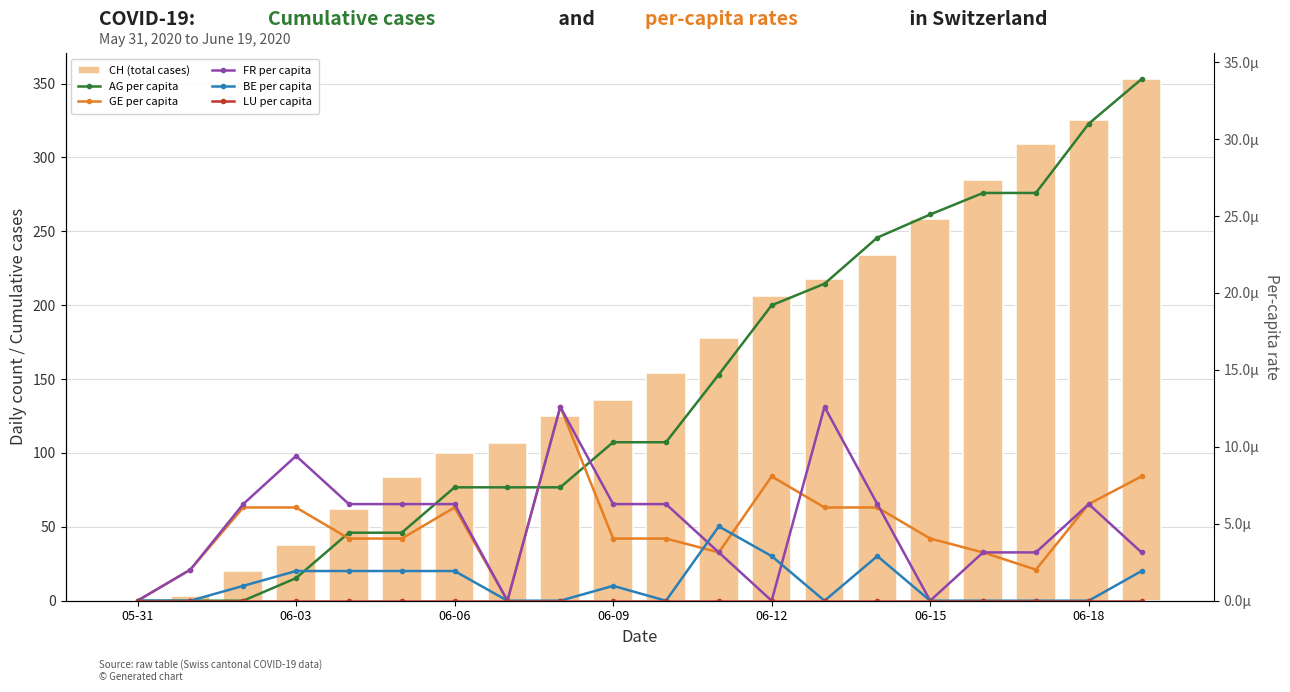

What is the maximum value shown in the chart?

353.0